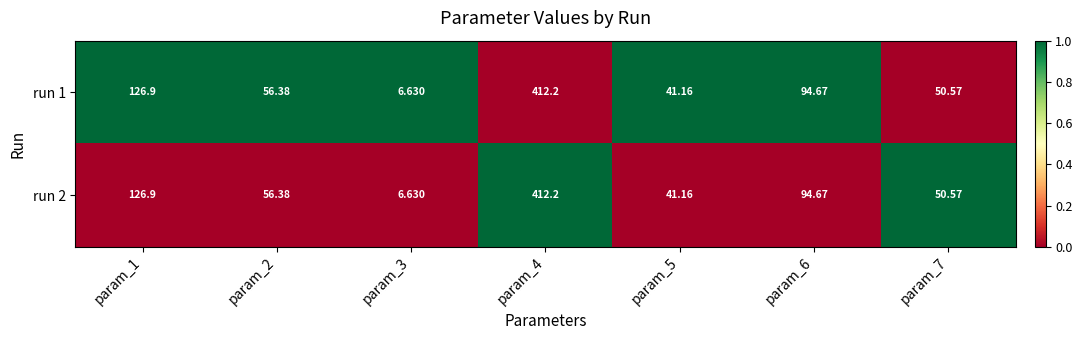

Is the value of run 1 at param_7 greater than the value of run 2 at param_5?

Yes